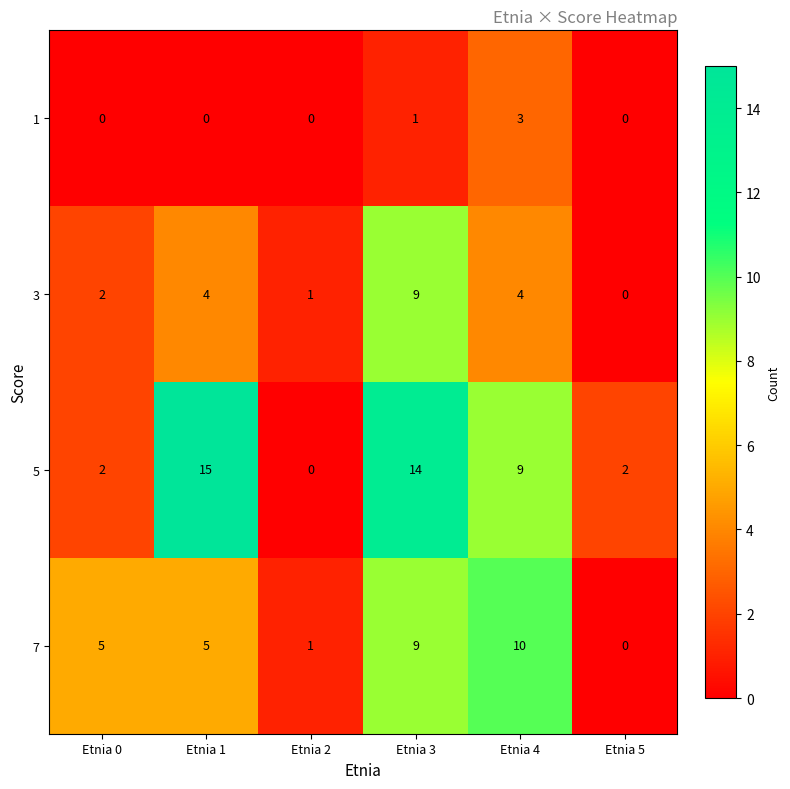

What is the total value across all series at Etnia 4?

26